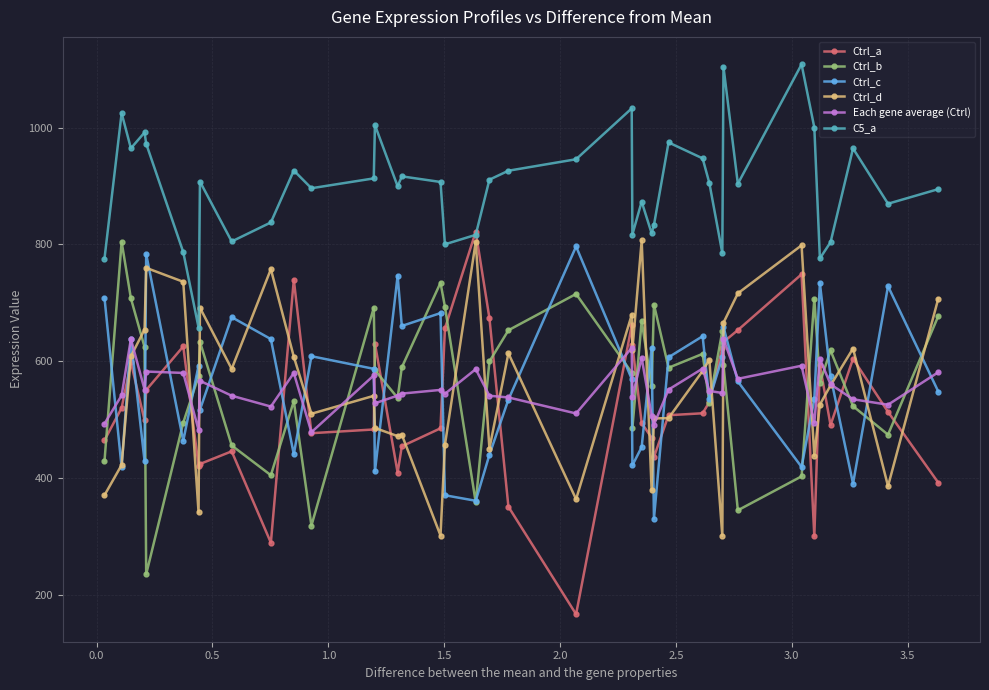

Which series has the largest total across all categories?

C5_a